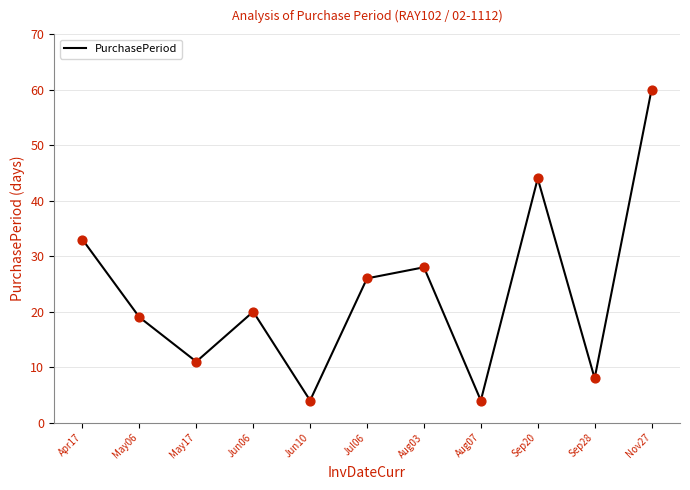

Approximately how many times larger is the value at Sep20 compared to Jul06?

1.7